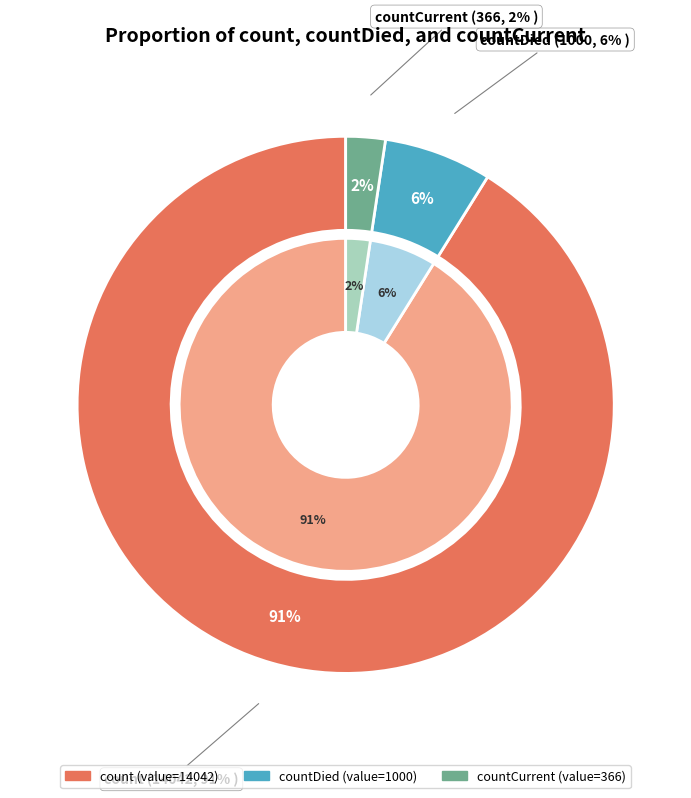

Rank the categories by value from lowest to highest.

countCurrent, countDied, count